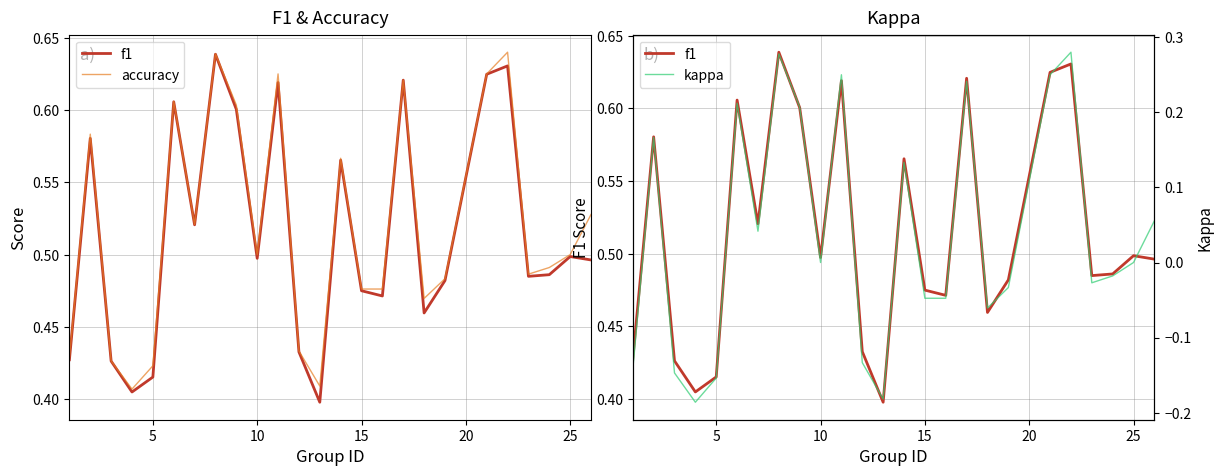

What is the greatest value displayed?

0.6